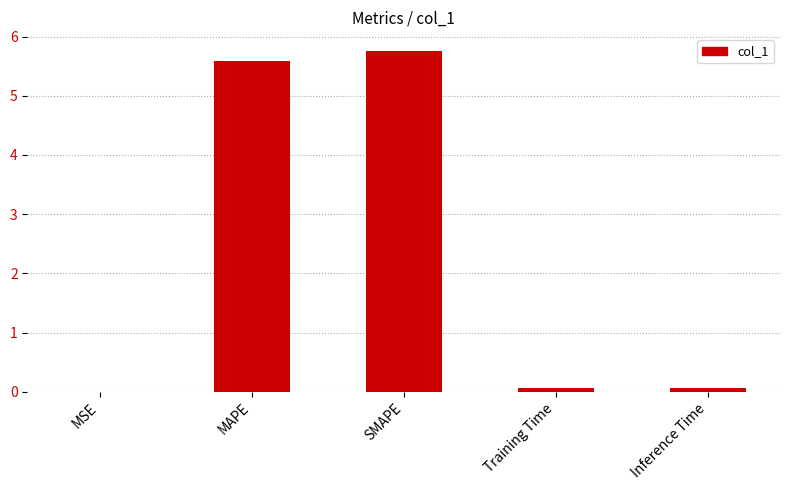

What is the sum of all values?

11.5